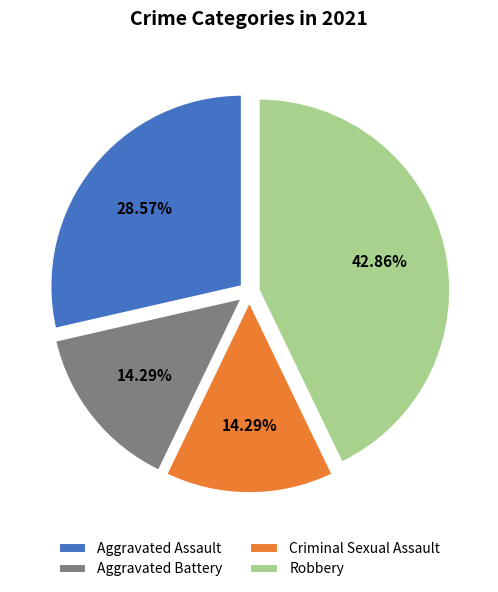

Which category has the biggest portion of the pie?

Robbery